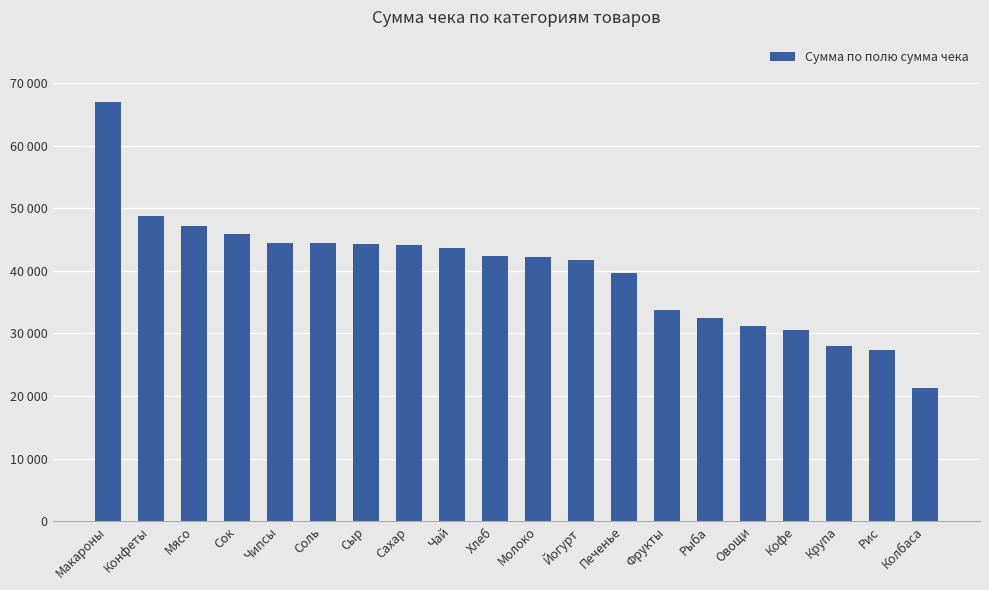

Does the chart contain any negative values?

No